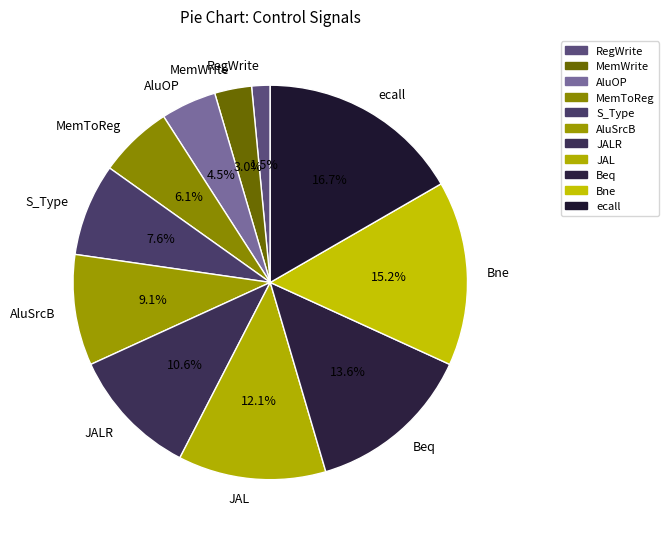

Combined, what portion of the pie is RegWrite and AluSrcB?

10.6%